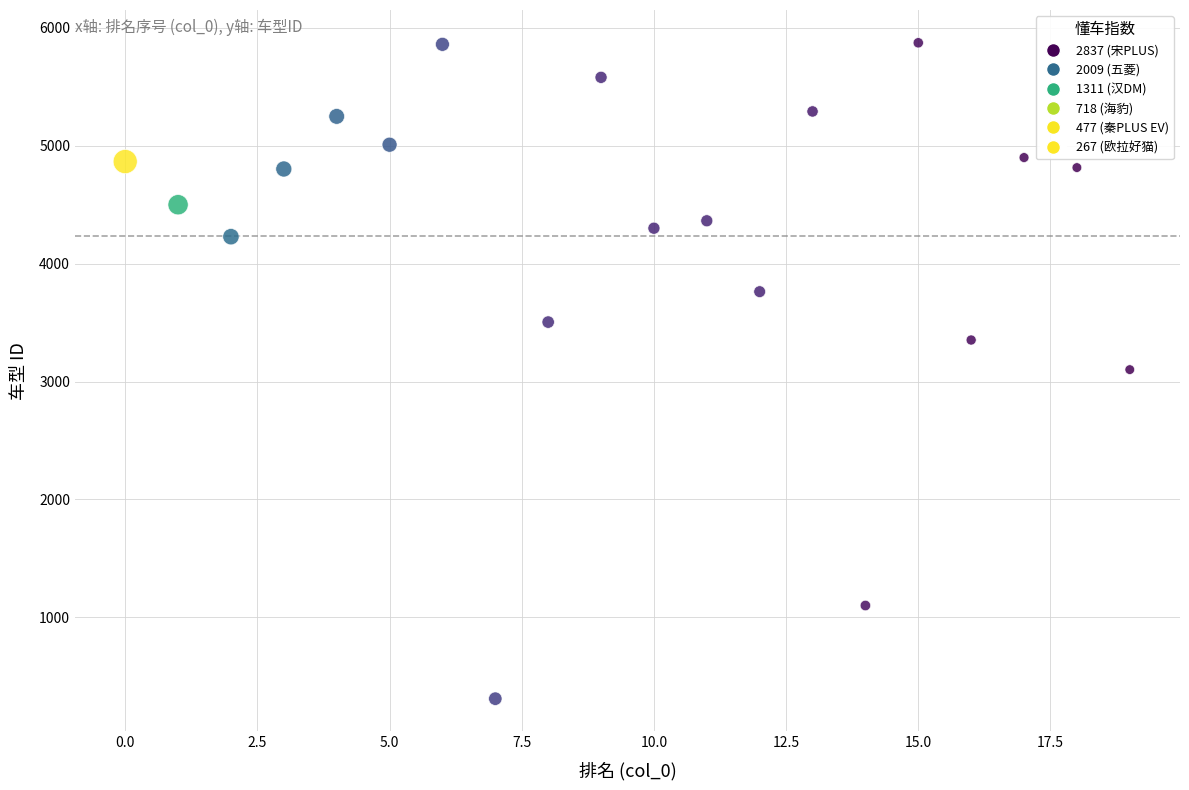

What is the range of Y values (max minus min)?

5561